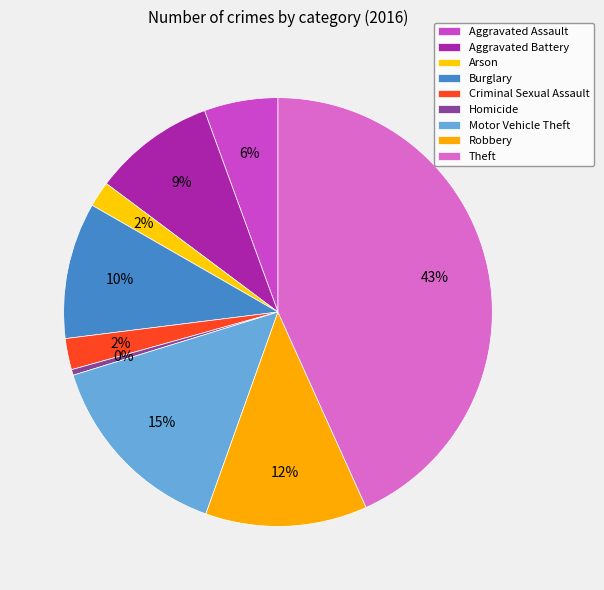

The Robbery slice represents 12% of the pie. True or false?

True